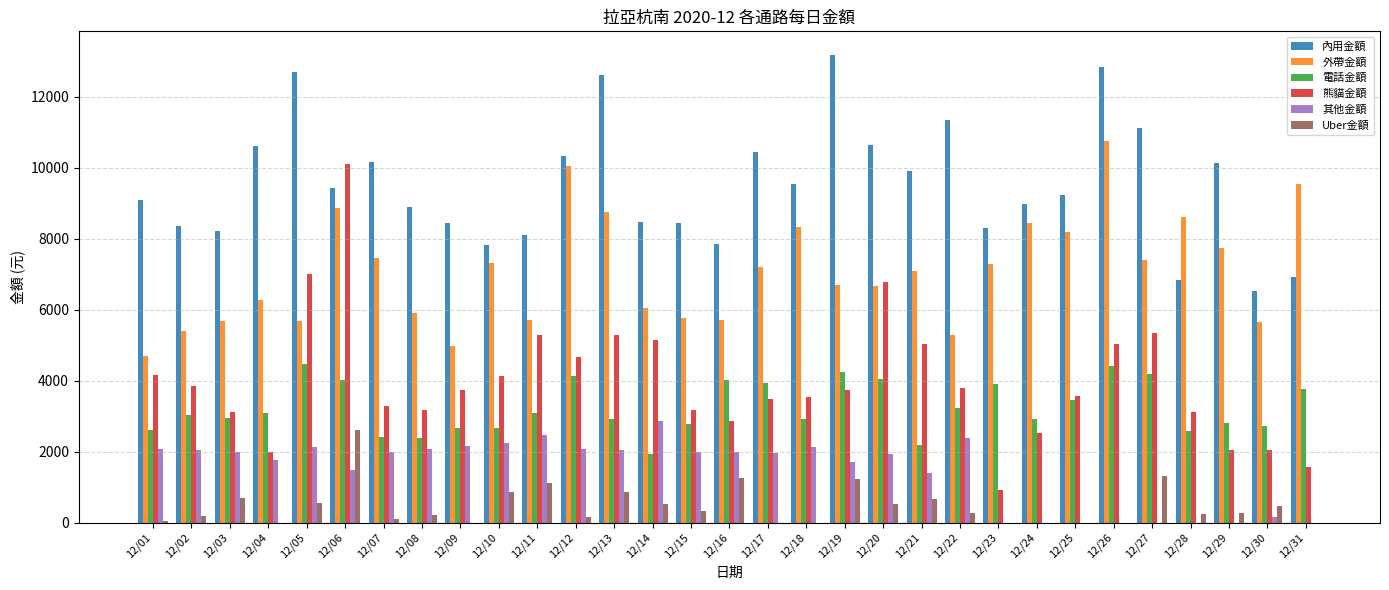

What is the maximum value shown in the chart?

13180